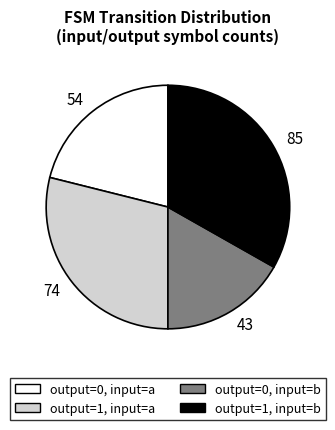

Which category has the biggest portion of the pie?

output=1, input=b